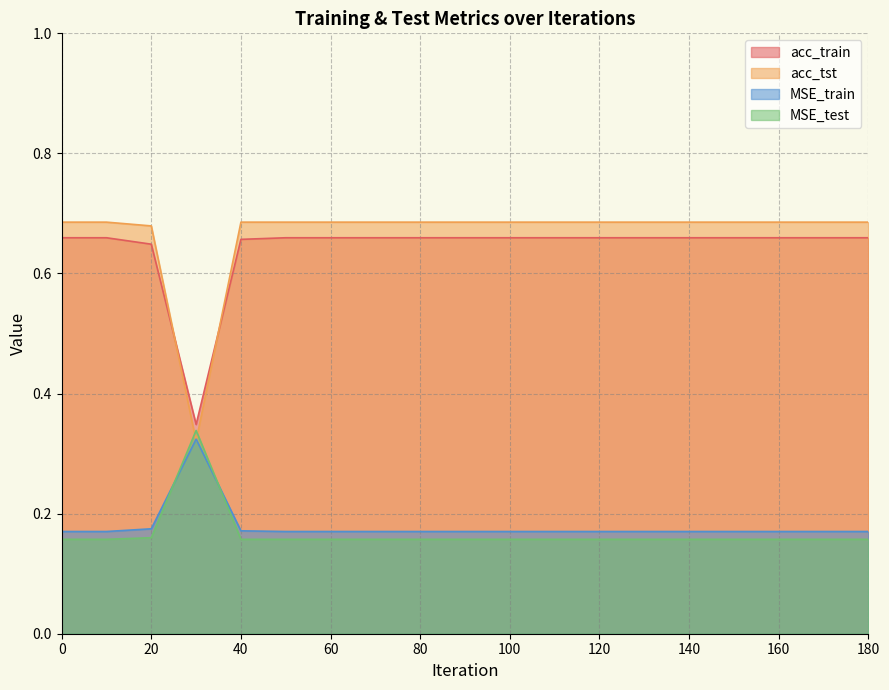

Between 40 and 180, which series saw the biggest shift?

acc_train